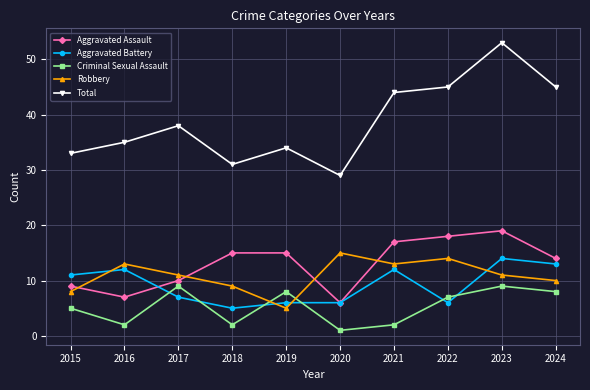

What is the value of the Criminal Sexual Assault point at the 2nd from the left?

2